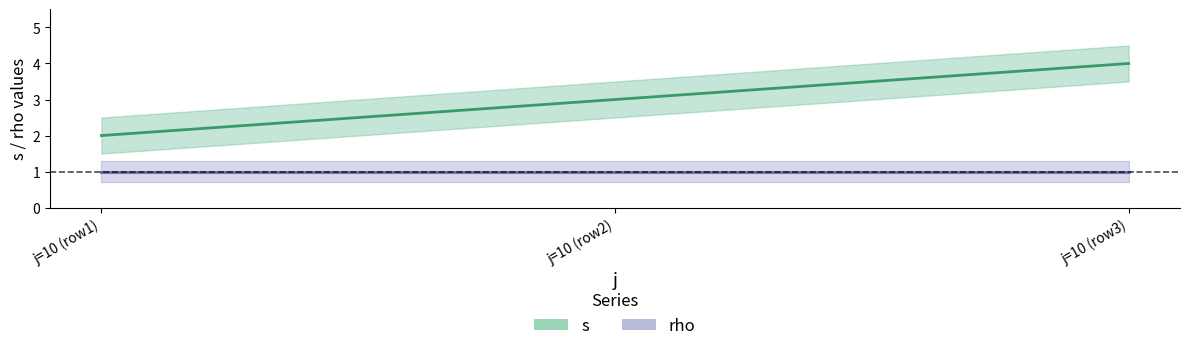

What is the value of the 1st point from the left?

2